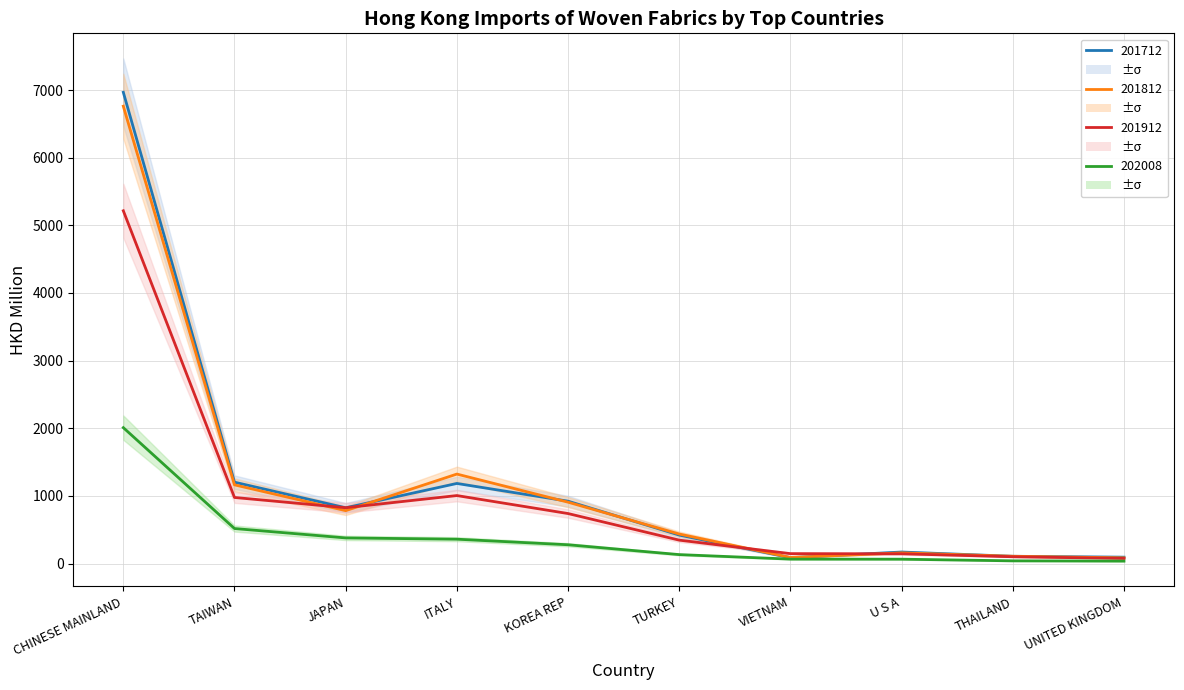

At which category is the sum across all series the highest?

CHINESE MAINLAND